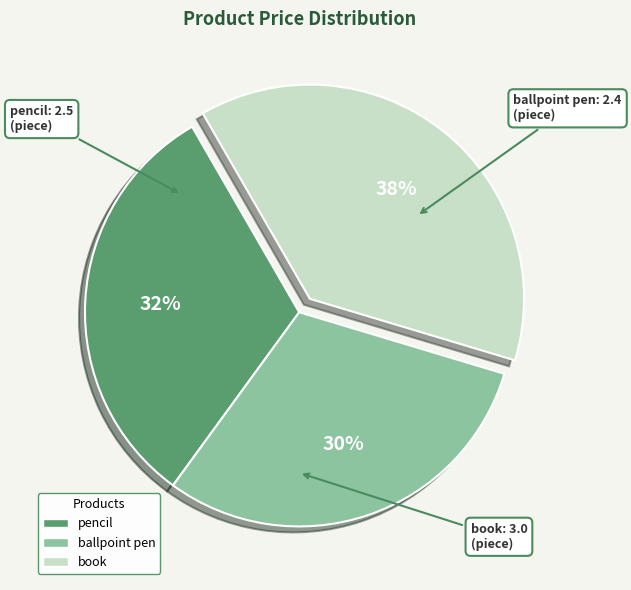

Do book and ballpoint pen together represent more than half of the pie?

Yes